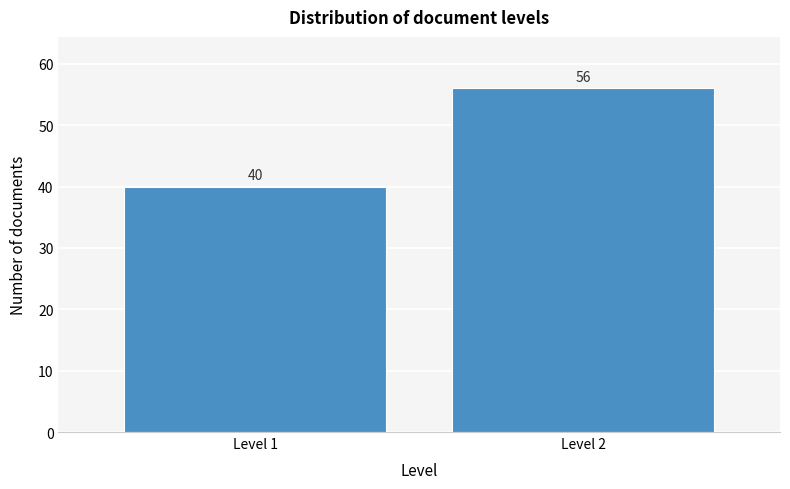

Reading right to left, extract all data points from this chart.

Level 2=56	Level 1=40